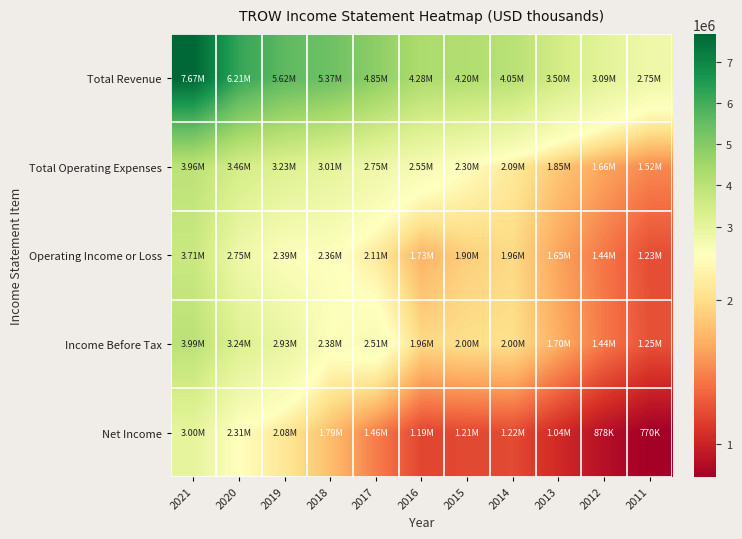

Which series has the largest total across all categories?

Total Revenue